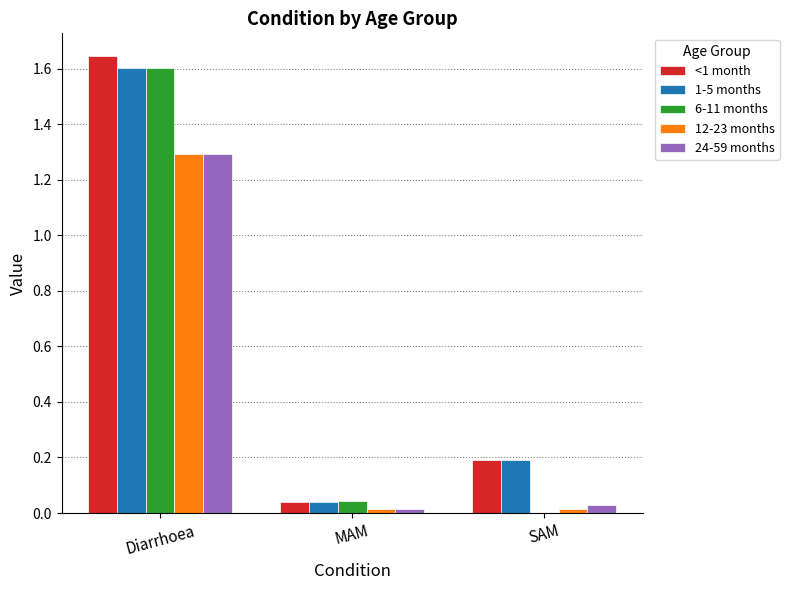

What is the spread (max minus min) of values at Diarrhoea?

0.4